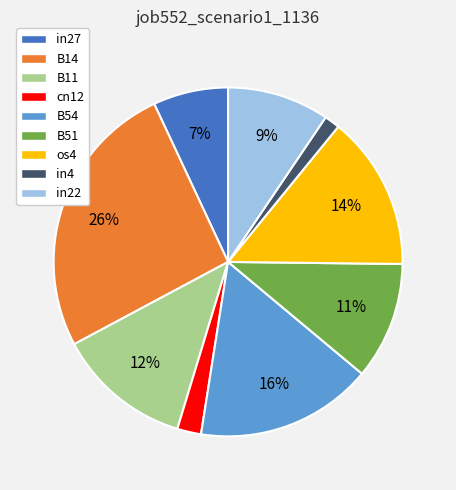

True or false: os4 accounts for 14% of the total.

True